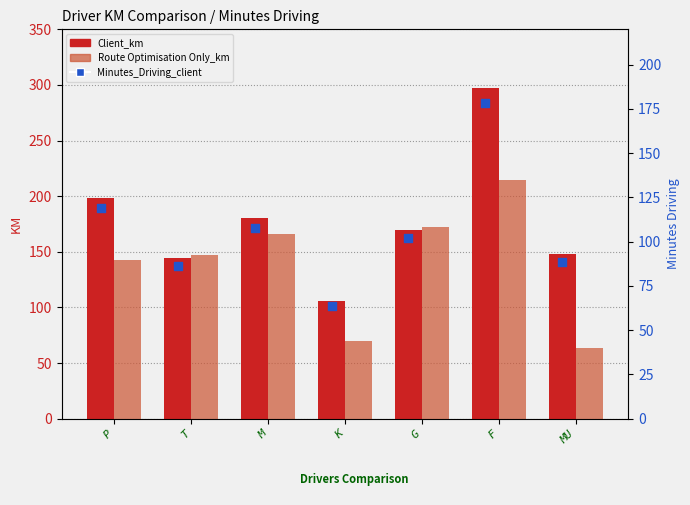

At how many categories does at least one series exceed 229?

1